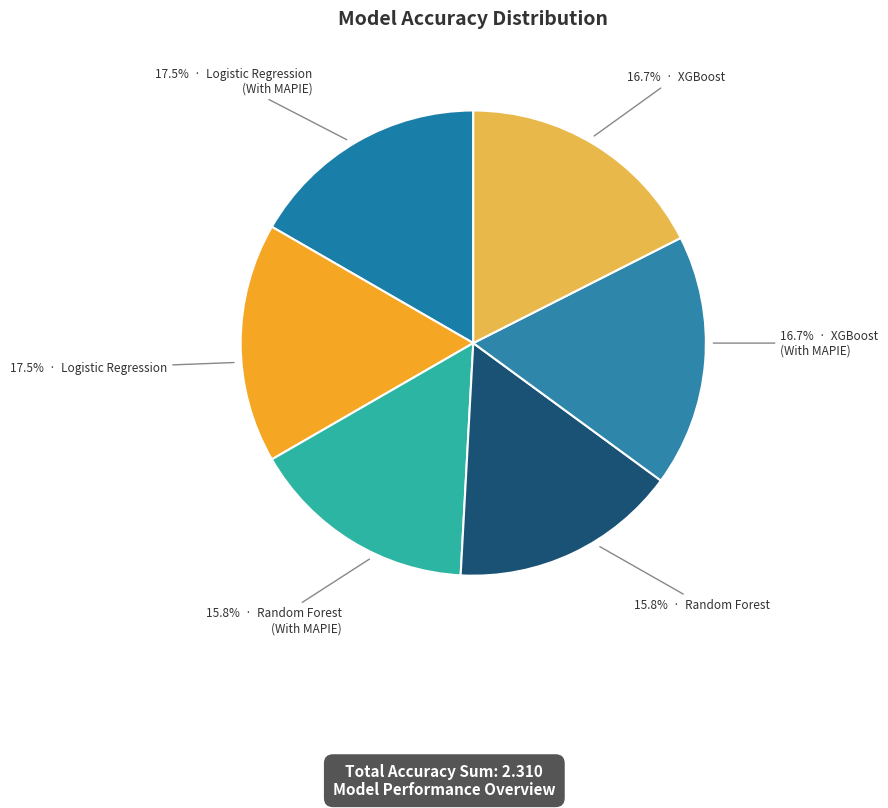

Which category has the smallest portion of the pie?

Random Forest